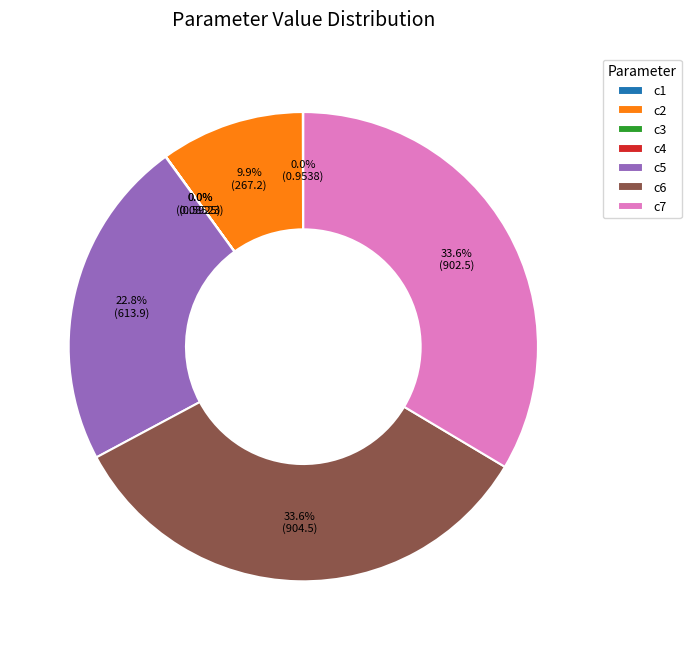

What portion of the pie excludes c7?

66.4%